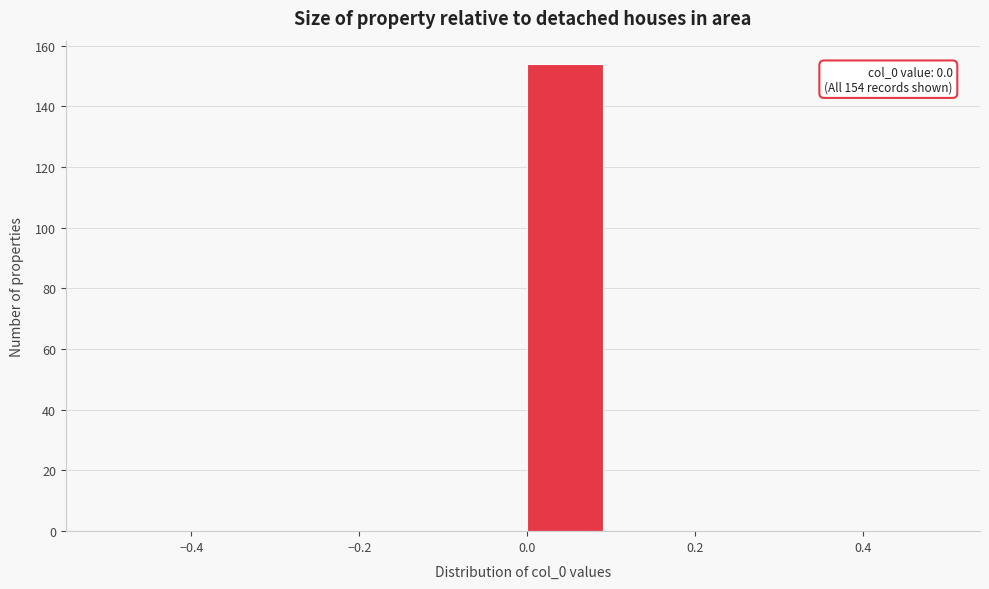

Which range on the x-axis has the tallest bar?

0.0 to 0.1